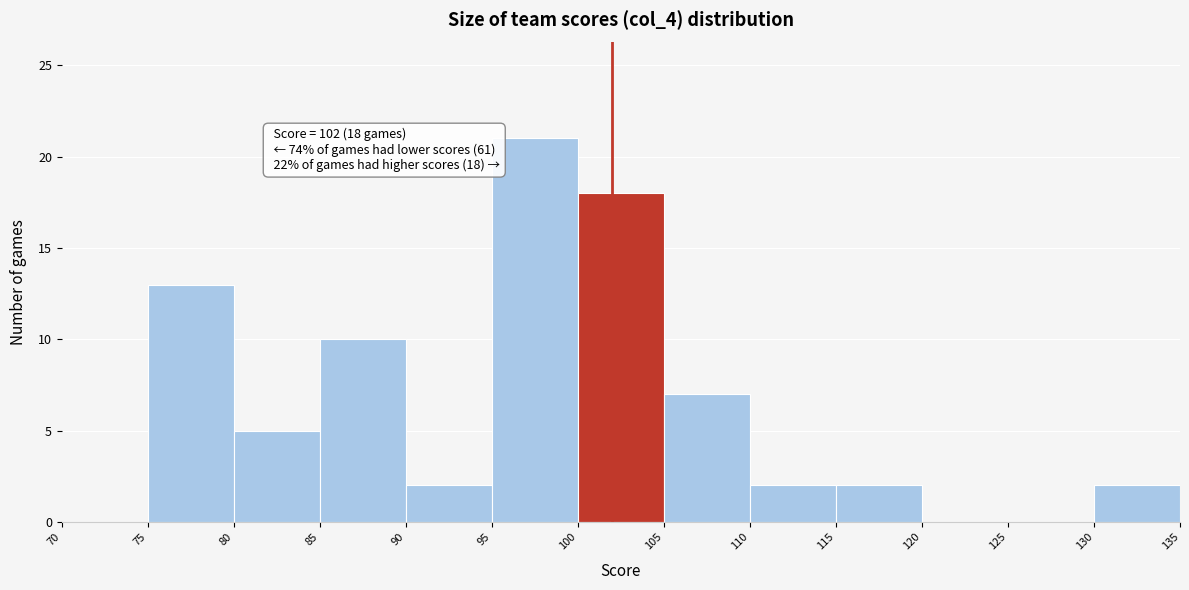

Which range on the x-axis has the tallest bar?

95 to 100